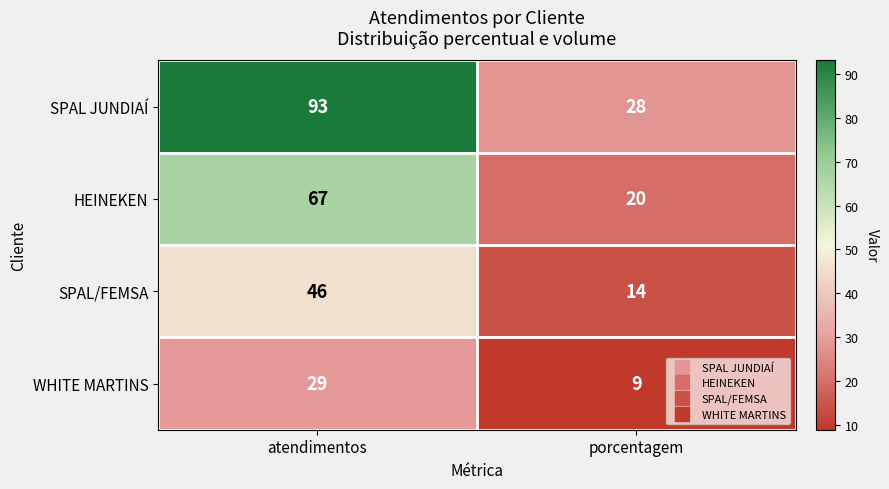

List the series in order of their peak value, lowest first.

WHITE MARTINS, SPAL/FEMSA, HEINEKEN, SPAL JUNDIAÍ